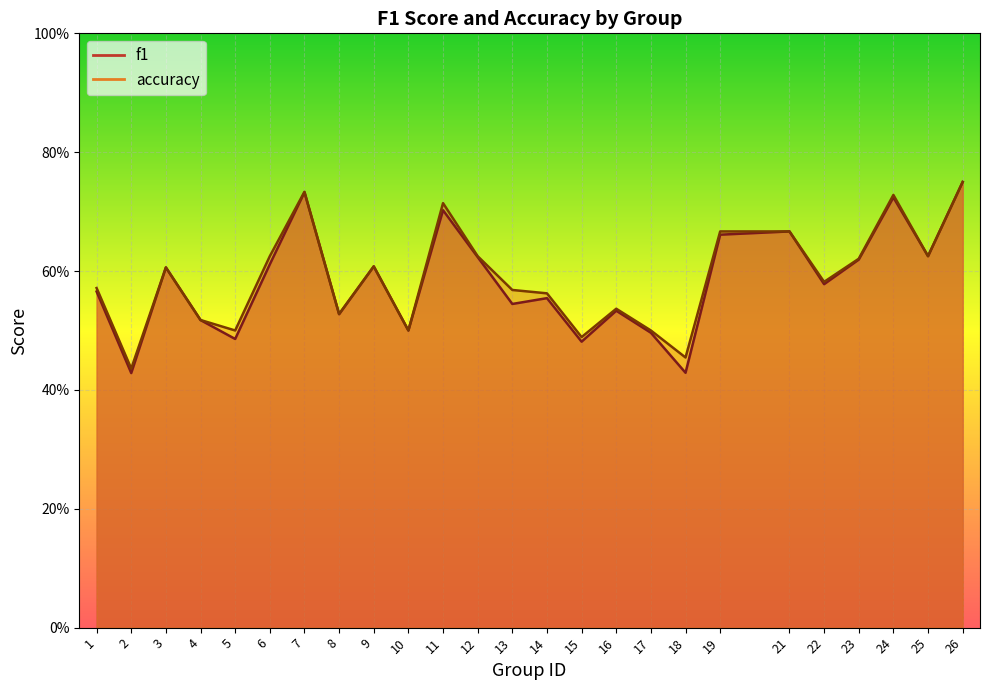

What is the minimum value for accuracy?

0.4